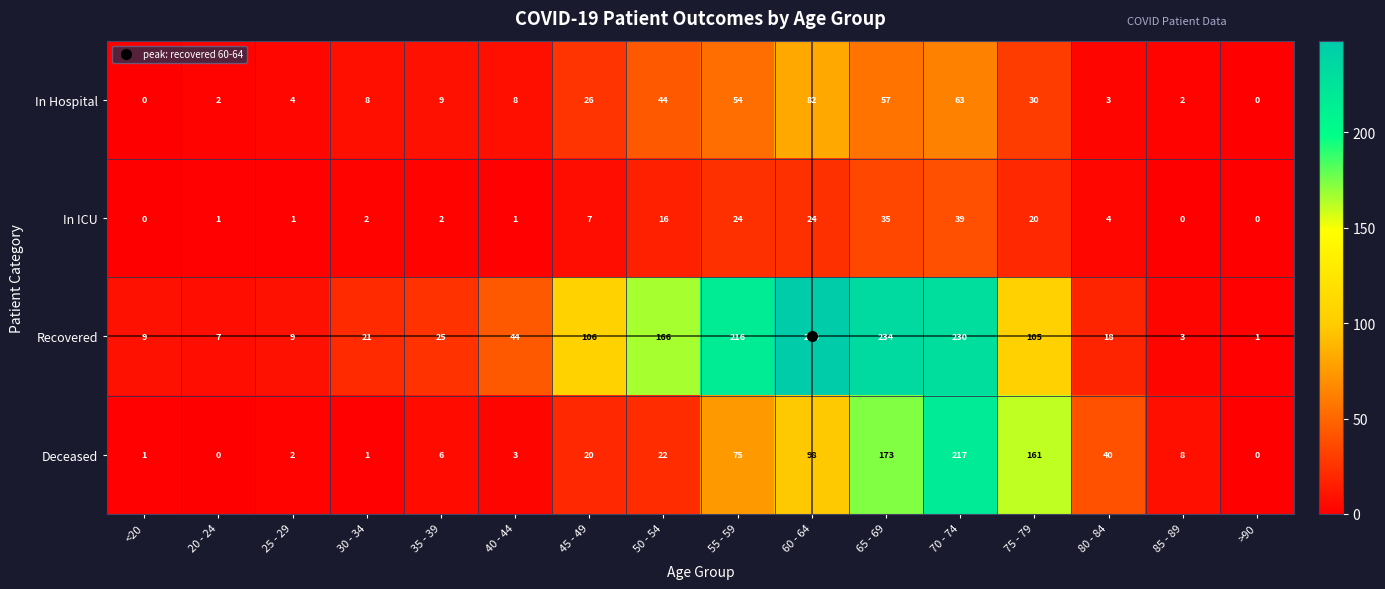

Which category has the highest value across all series?

60 - 64